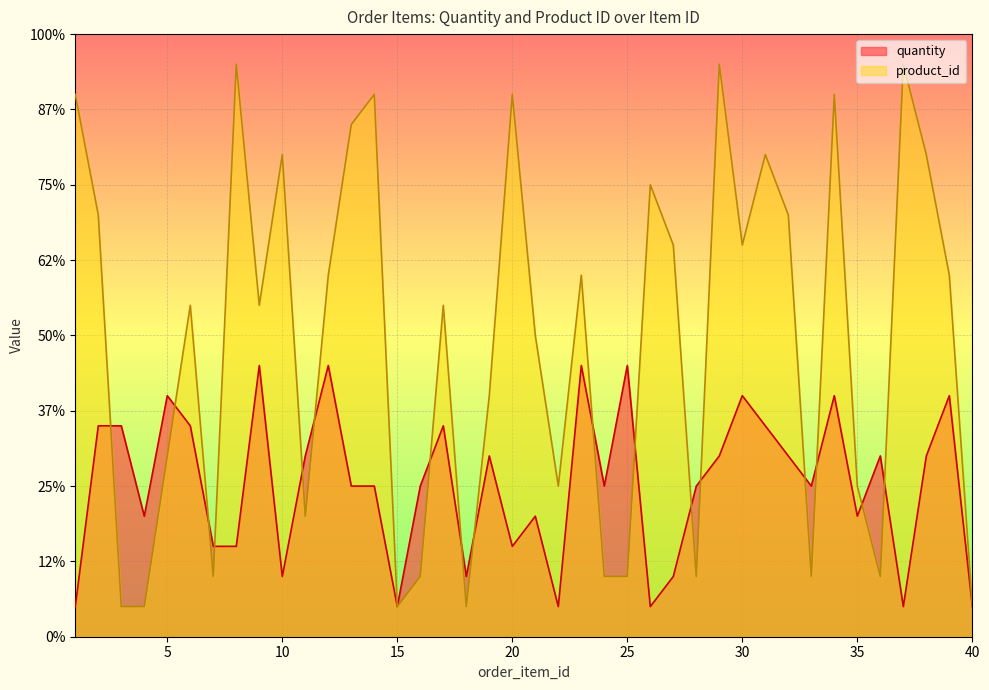

What is the difference between the highest and lowest values at 20?

15